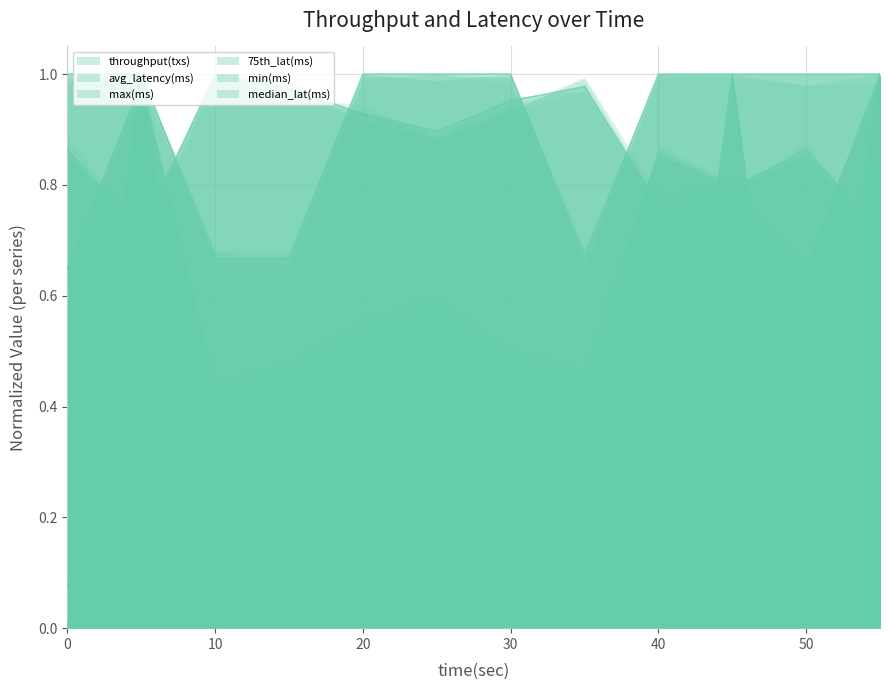

What is the highest value of the 75th_lat(ms) series?

1.0